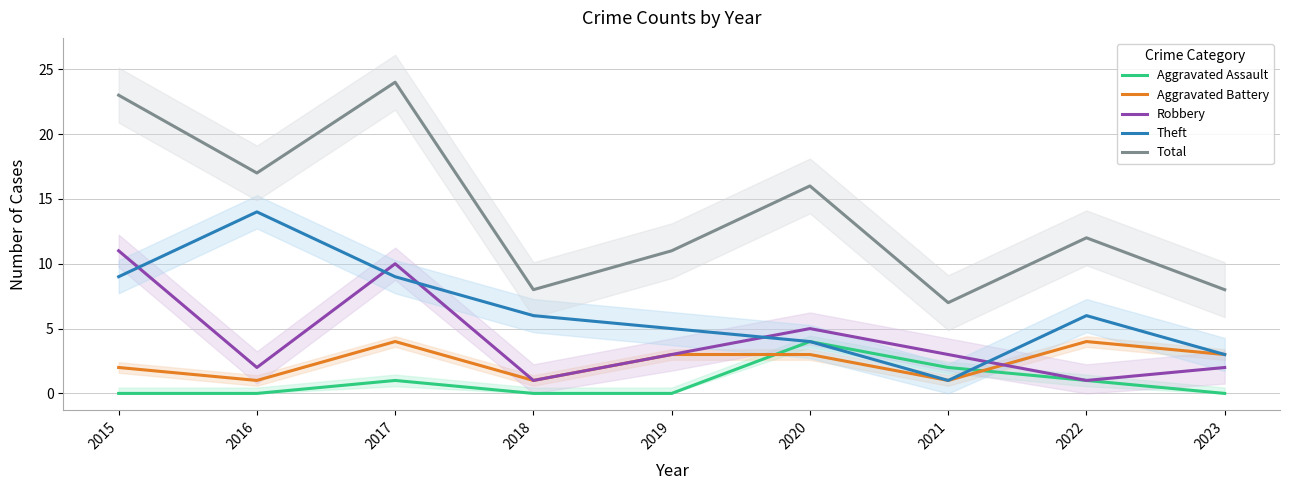

What is the value of the Aggravated Assault point at the 3rd from the left?

1